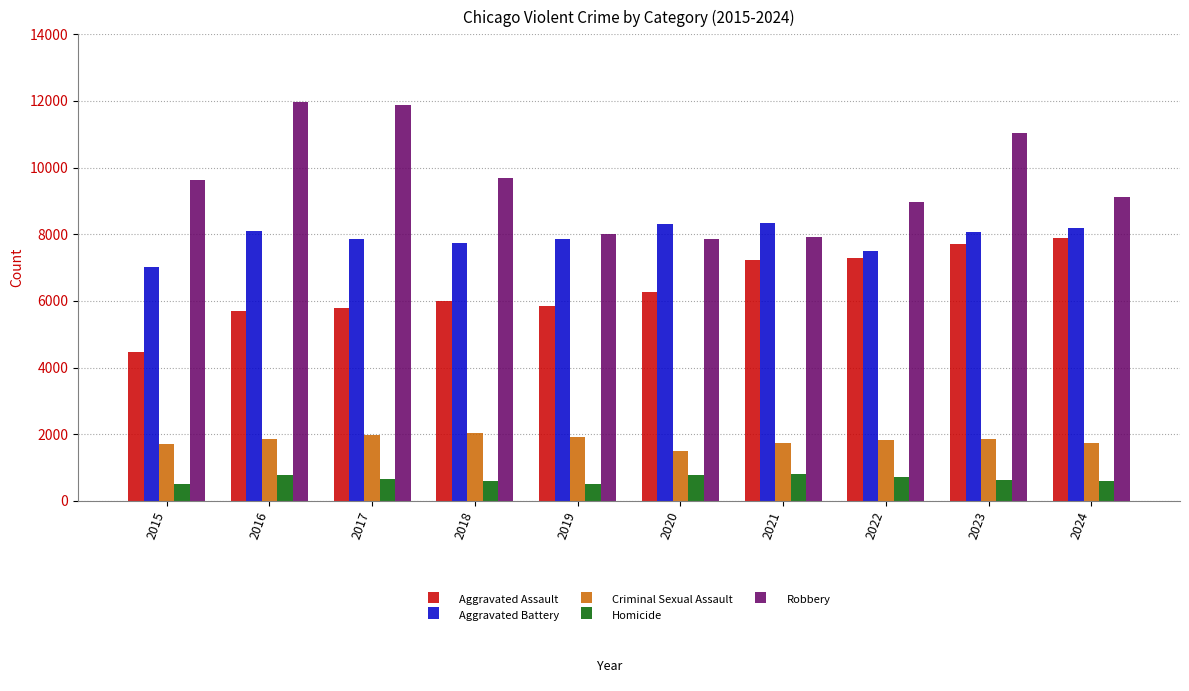

Which series has the widest spread of values?

Robbery